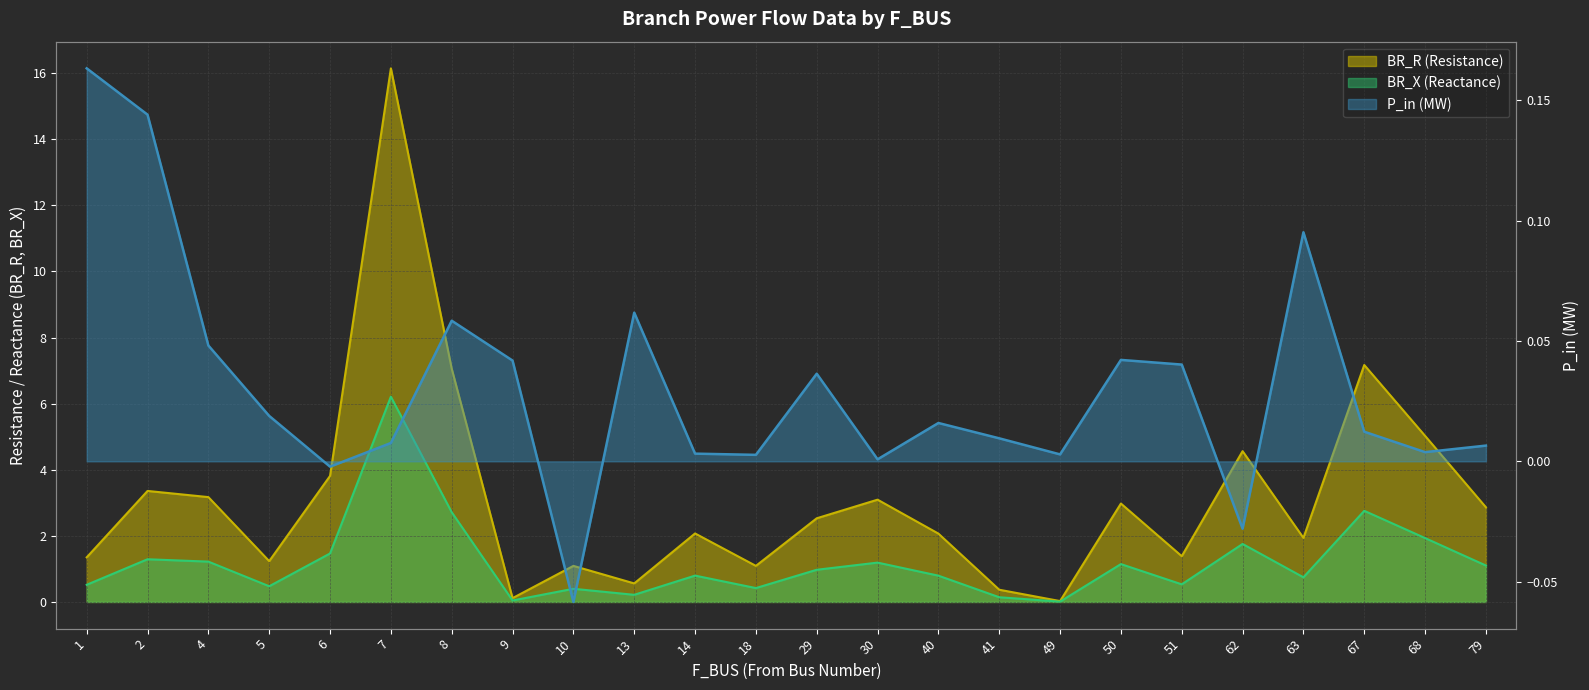

Reading left to right, transcribe all the data shown in this chart.

BR_R: 1=1.3	2=3.4	4=3.2	5=1.2	6=3.8	7=16.1	8=7.1	9=0.1	10=1.1	13=0.6	14=2.1	18=1.1	29=2.5	30=3.1	40=2.1	41=0.4	49=0.0	50=3.0	51=1.4	62=4.6	63=1.9	67=7.2	68=5.0	79=2.9
BR_X: 1=0.5	2=1.3	4=1.2	5=0.5	6=1.5	7=6.2	8=2.7	9=0.0	10=0.4	13=0.2	14=0.8	18=0.4	29=1.0	30=1.2	40=0.8	41=0.1	49=0.0	50=1.1	51=0.5	62=1.8	63=0.7	67=2.8	68=1.9	79=1.1
P_in: 1=0.2	2=0.1	4=0.0	5=0.0	6=-0.0	7=0.0	8=0.1	9=0.0	10=-0.1	13=0.1	14=0.0	18=0.0	29=0.0	30=0.0	40=0.0	41=0.0	49=0.0	50=0.0	51=0.0	62=-0.0	63=0.1	67=0.0	68=0.0	79=0.0